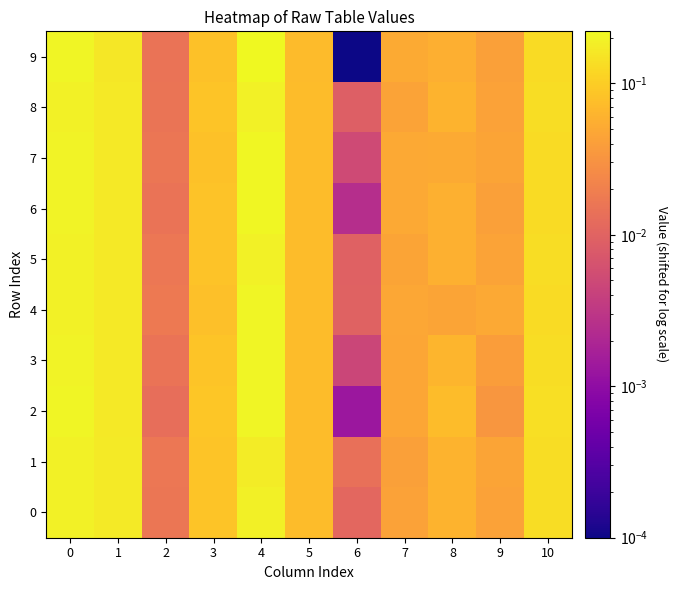

Rank the series by their maximum value, from lowest to highest.

1, 0, 5, 8, 3, 4, 2, 7, 6, 9